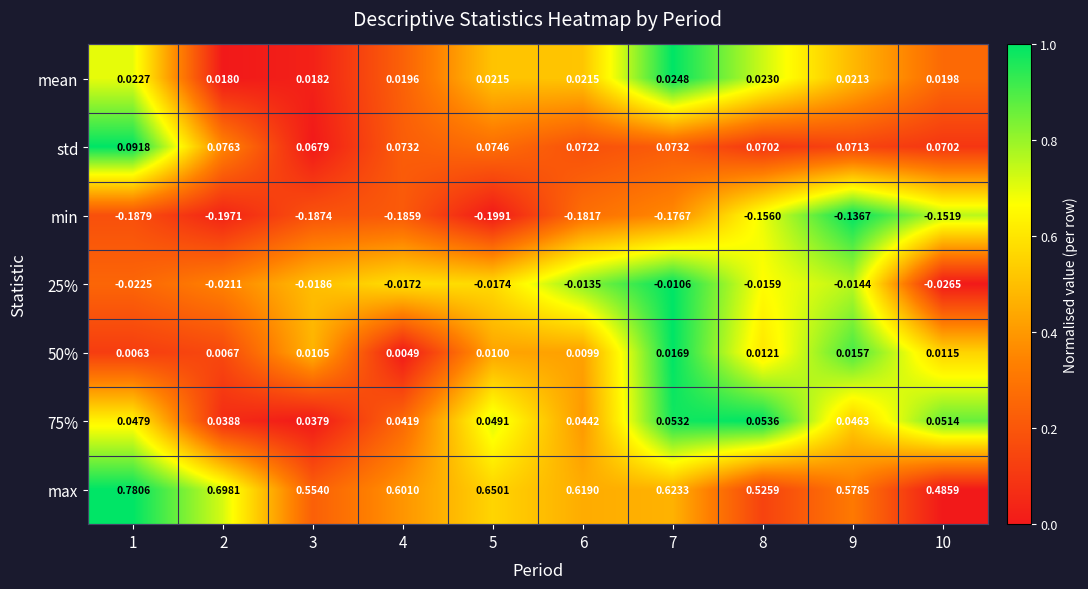

At which category does the chart reach its minimum across all series?

5